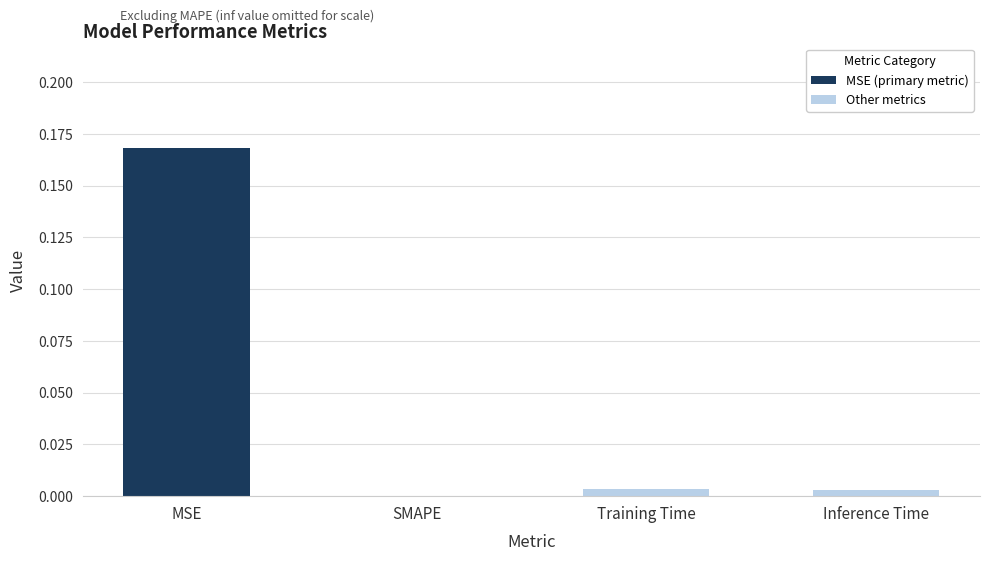

Is it true that the value at Inference Time is 0.0?

True